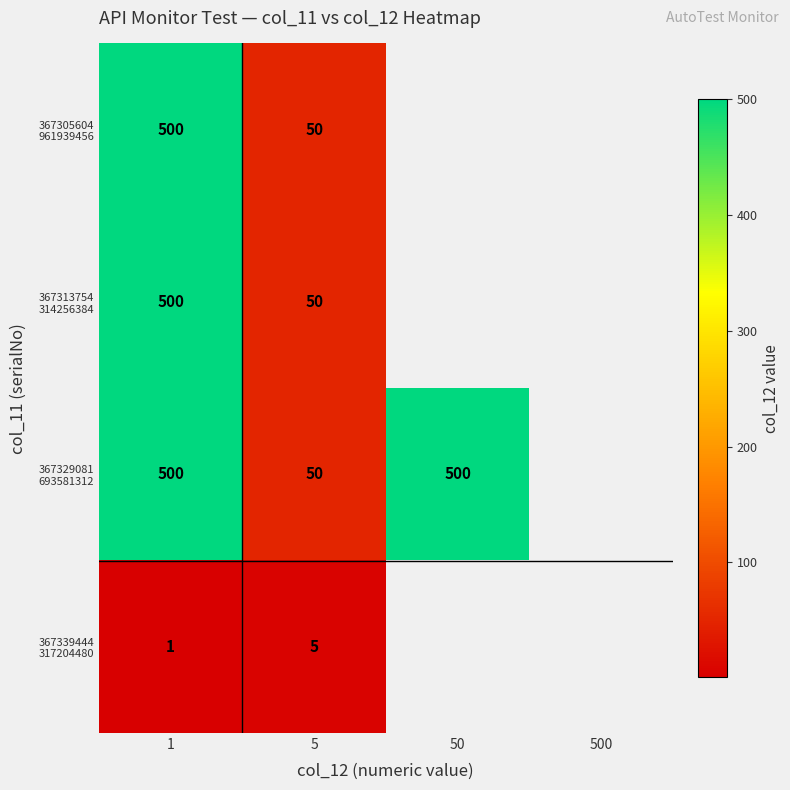

The 367313754 314256384 series shows 74.4 at 5. True or false?

False